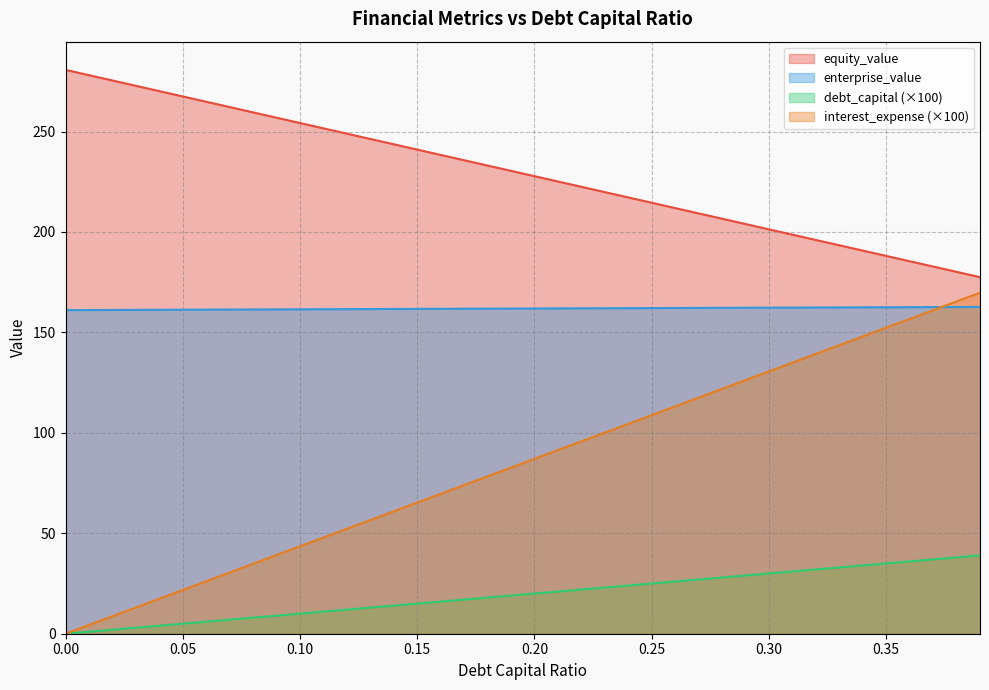

True or false: equity_value and debt_capital cross at least once.

False